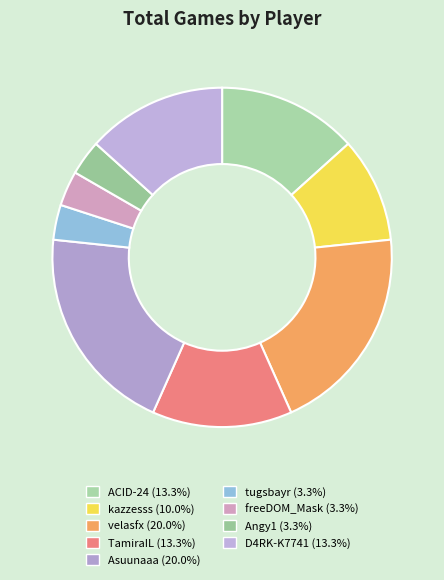

Does Asuunaaa represent more than half of the total?

No